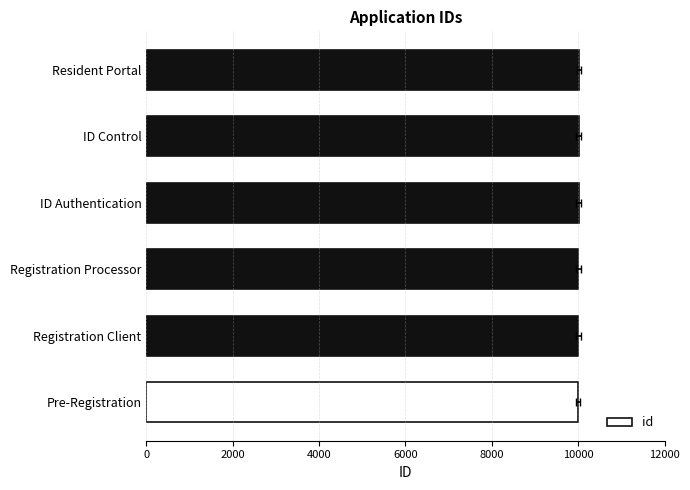

Between 2000 and 0, which is larger?

2000